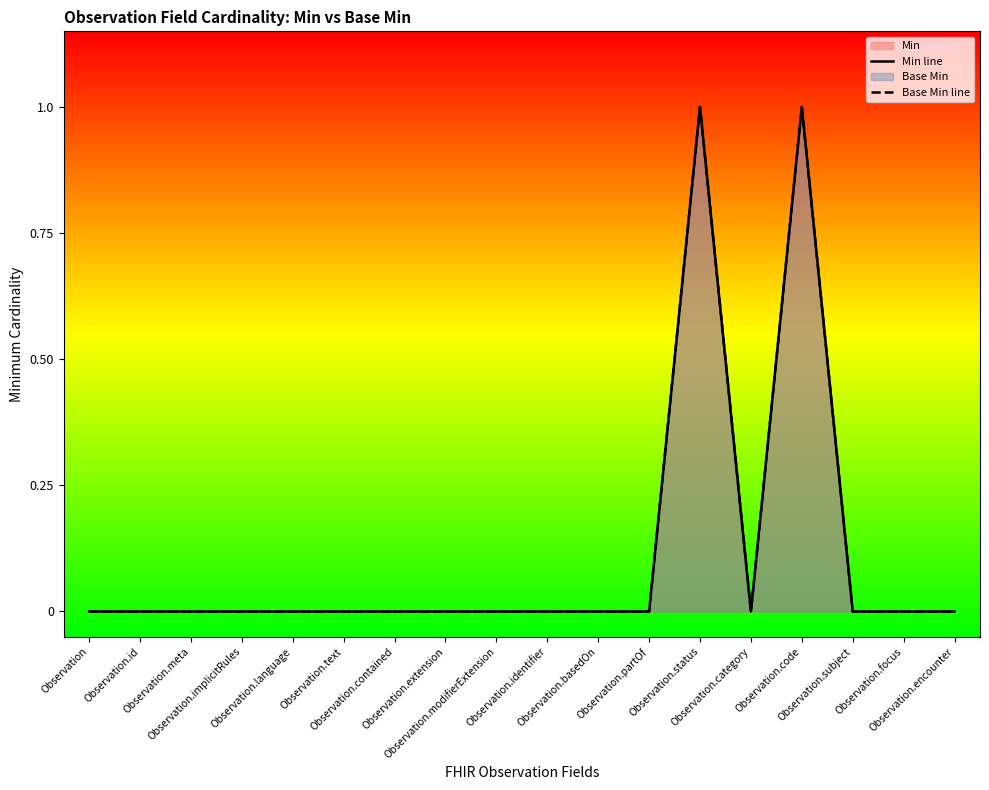

Reading left to right, what are all the values shown in this chart?

Min line: Observation=0	Observation.id=0	Observation.meta=0	Observation.implicitRules=0	Observation.language=0	Observation.text=0	Observation.contained=0	Observation.extension=0	Observation.modifierExtension=0	Observation.identifier=0	Observation.basedOn=0	Observation.partOf=0	Observation.status=1	Observation.category=0	Observation.code=1	Observation.subject=0	Observation.focus=0	Observation.encounter=0
Base Min line: Observation=0	Observation.id=0	Observation.meta=0	Observation.implicitRules=0	Observation.language=0	Observation.text=0	Observation.contained=0	Observation.extension=0	Observation.modifierExtension=0	Observation.identifier=0	Observation.basedOn=0	Observation.partOf=0	Observation.status=1	Observation.category=0	Observation.code=1	Observation.subject=0	Observation.focus=0	Observation.encounter=0